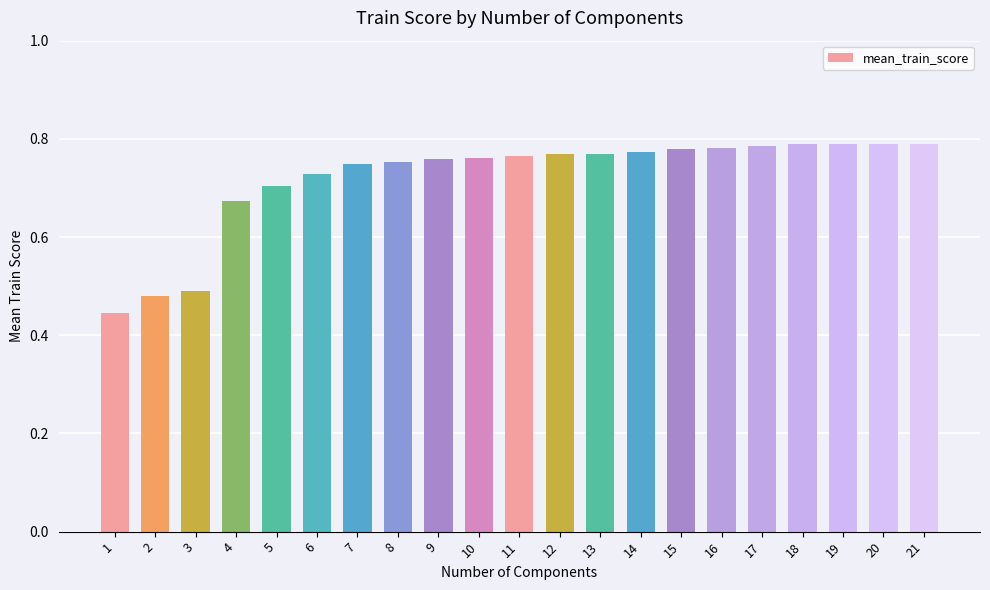

Between 7 and 16, which is larger?

16